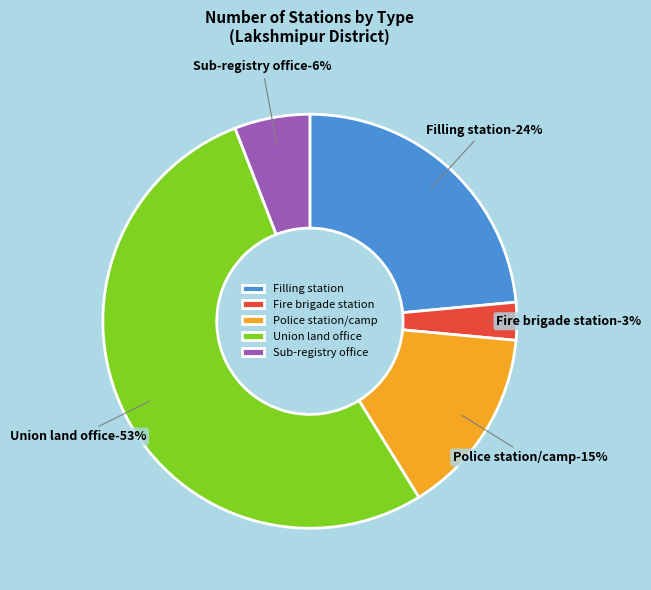

True or false: Sub-registry office accounts for 1% of the total.

False